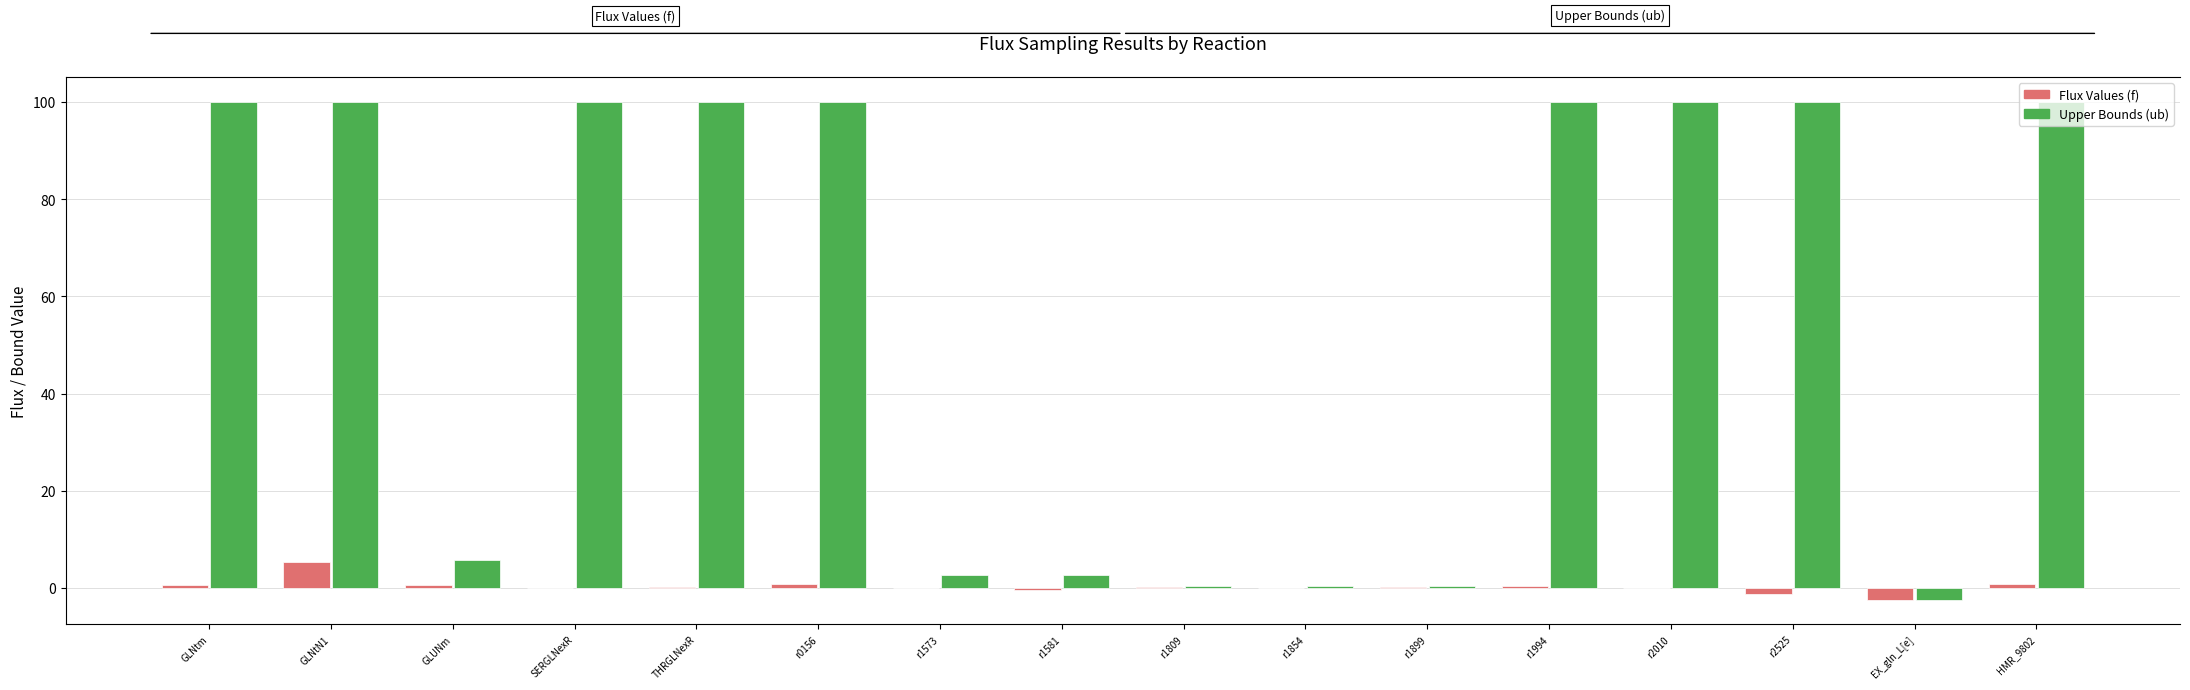

How many bars are there in total?

32